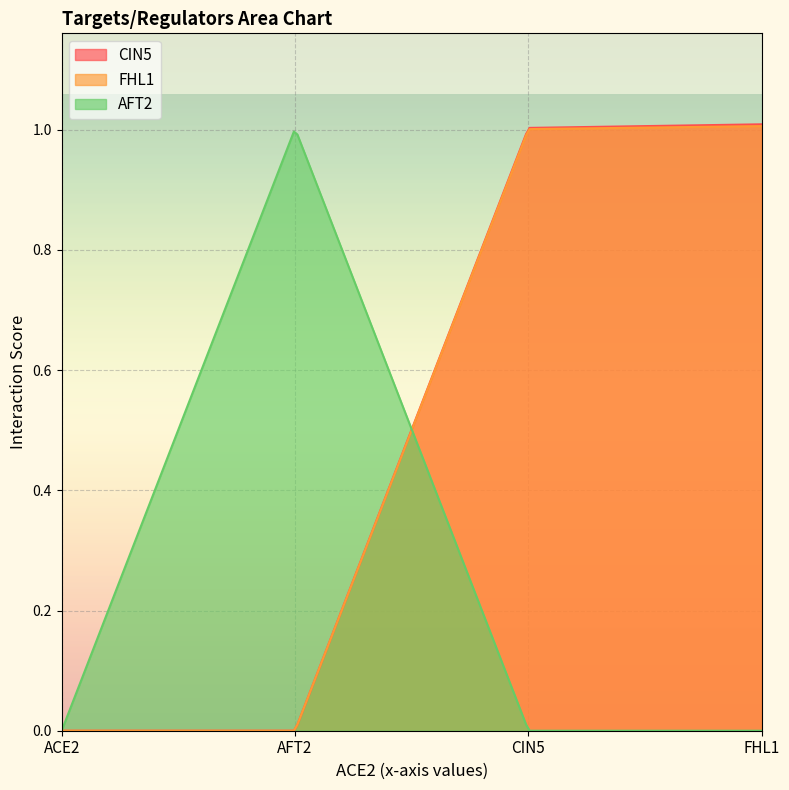

What is the approximate value of FHL1 at CIN5?

1.0